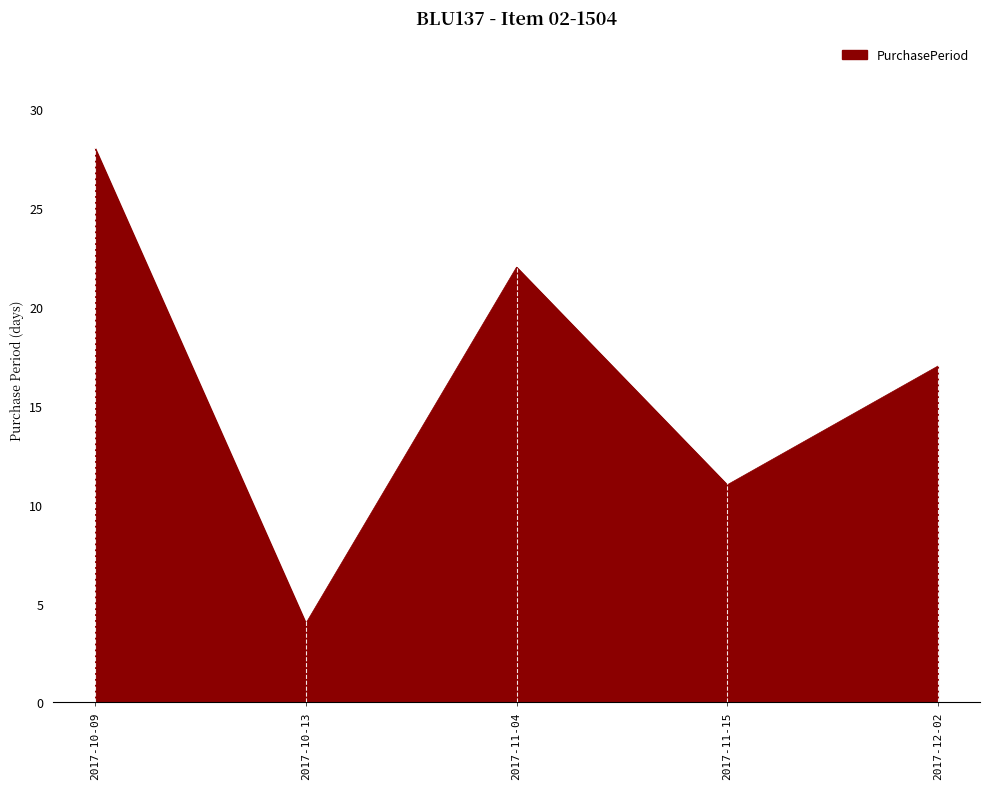

What is the difference between the second highest and second lowest values?

11